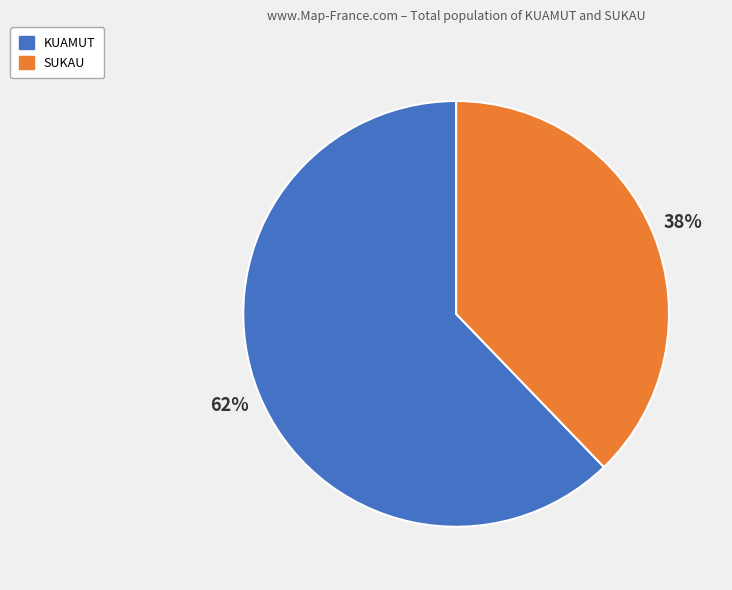

How many slices are in this pie chart?

2